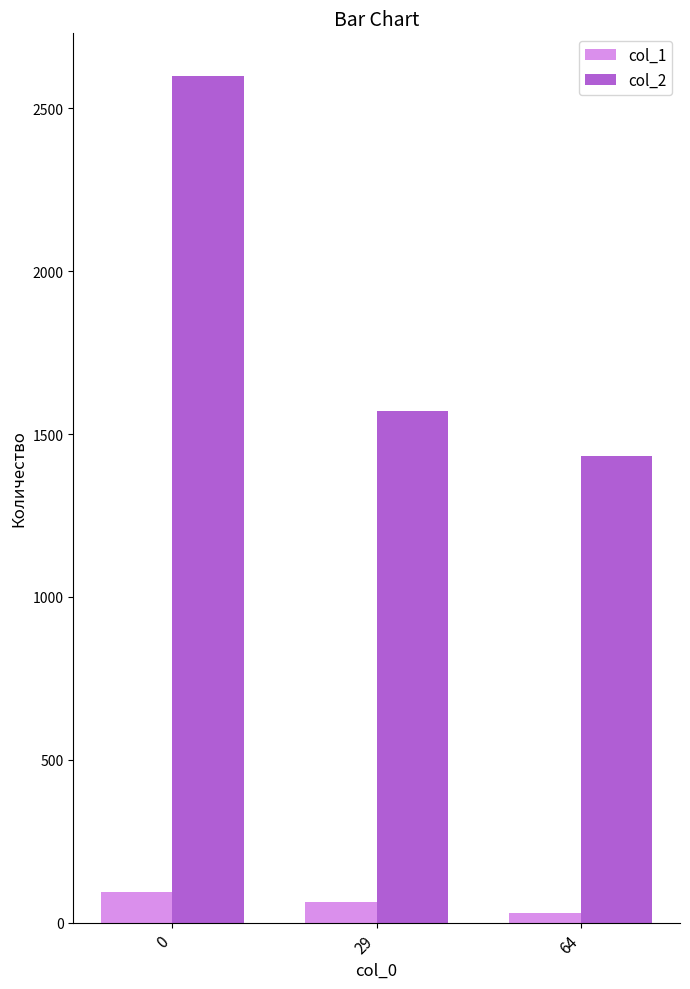

List the series in order of their overall mean, lowest first.

col_1, col_2